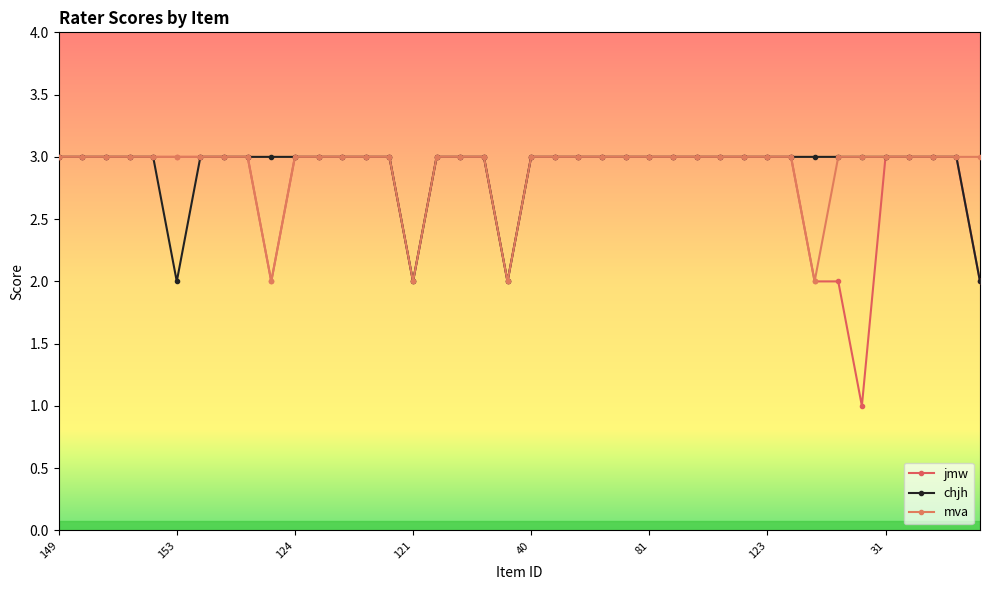

Where is jmw nearest to the value 2?

9